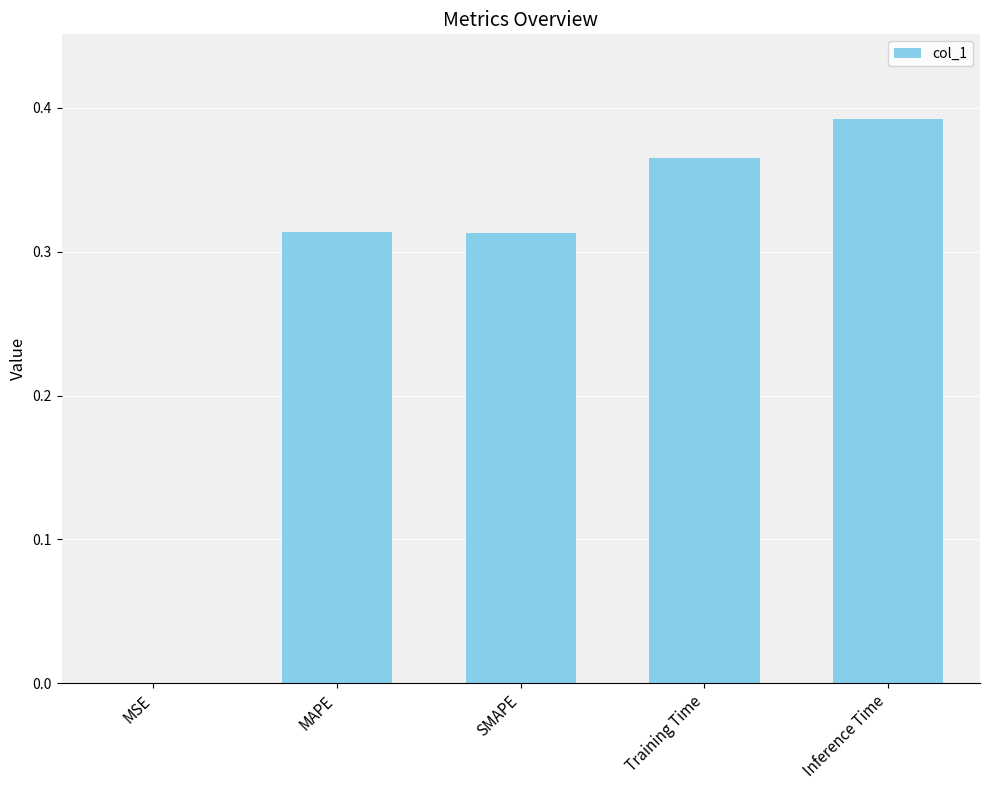

What is the change in value from MSE to Inference Time?

+0.4